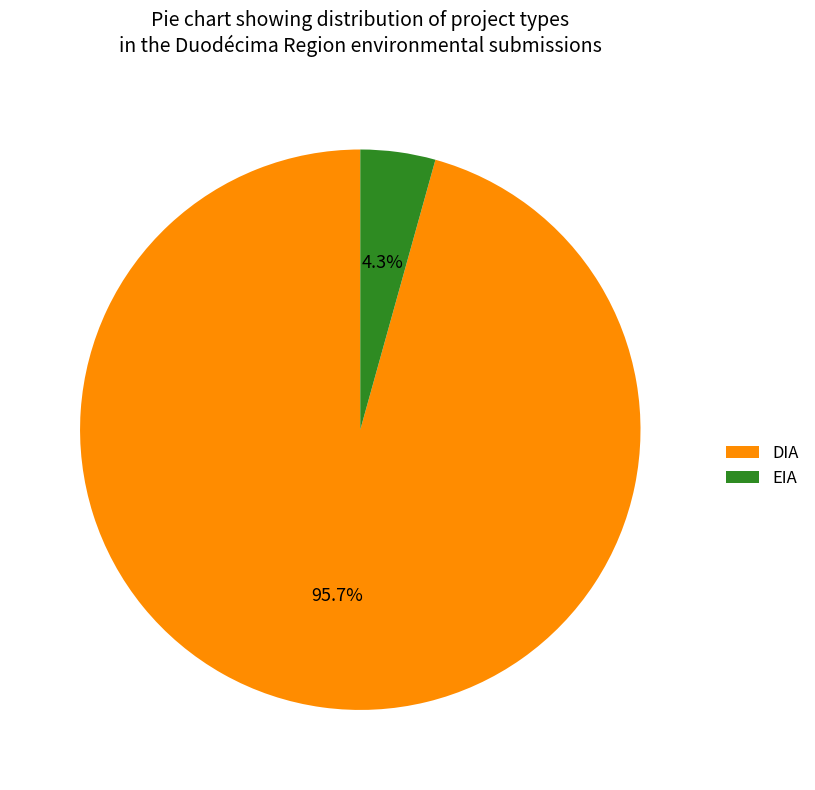

Which slice is the largest?

DIA